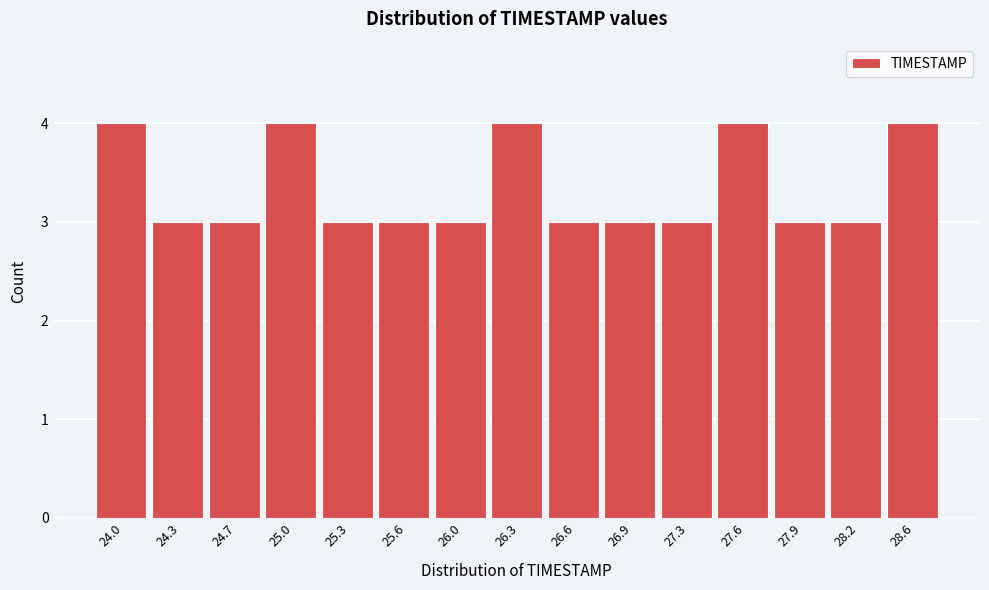

Reading right to left, transcribe all the data shown in this chart.

28.6=4	28.2=3	27.9=3	27.6=4	27.3=3	26.9=3	26.6=3	26.3=4	26.0=3	25.6=3	25.3=3	25.0=4	24.7=3	24.3=3	24.0=4